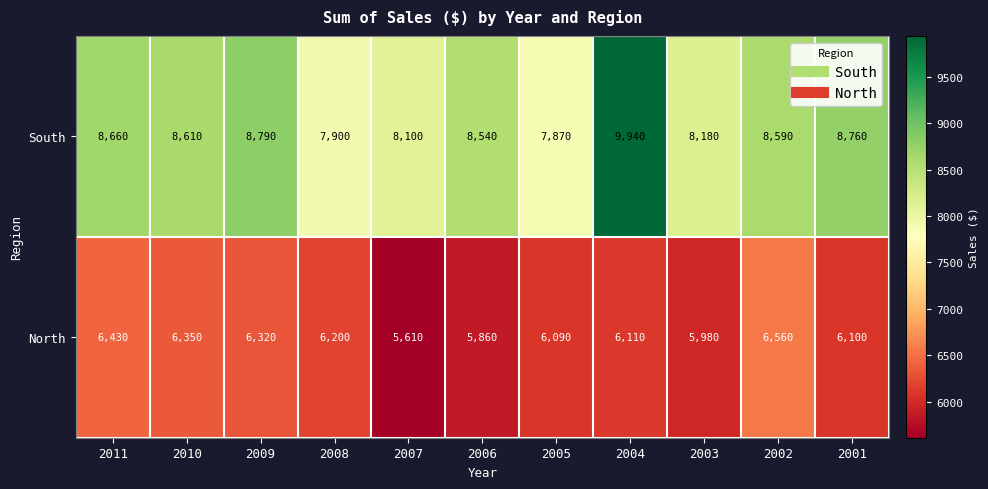

At which label does North reach its minimum?

2007